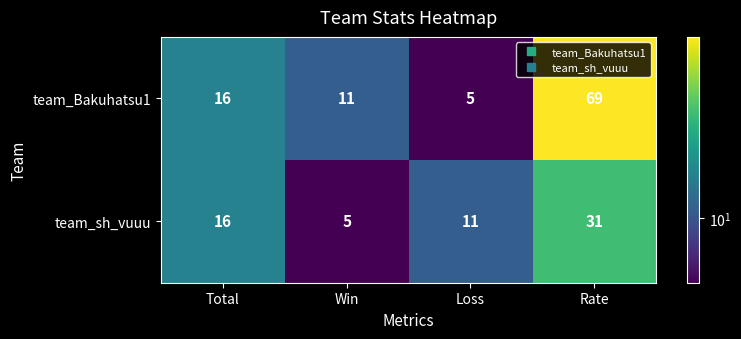

What is the total value across all series at Rate?

100